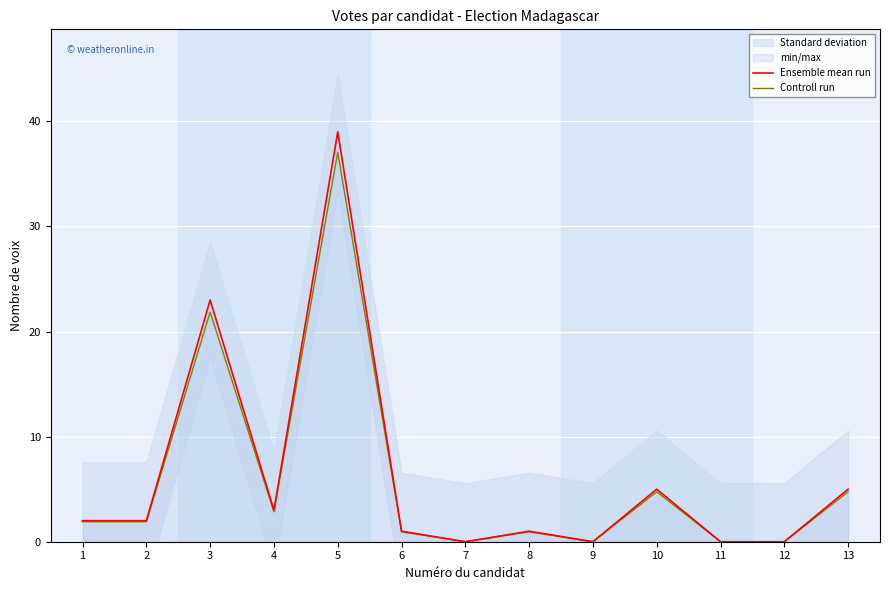

In Controll run, how many points are higher than both neighbors (excluding endpoints)?

4